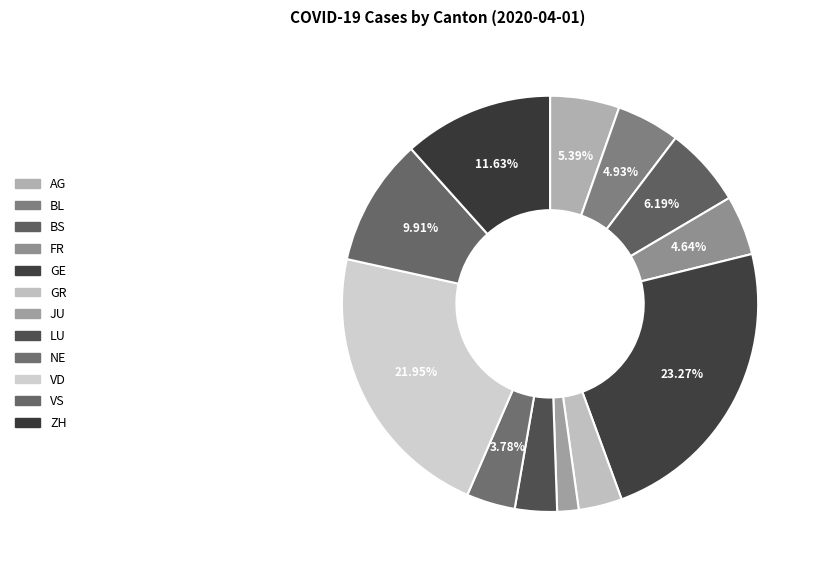

Which slice is the smallest?

JU